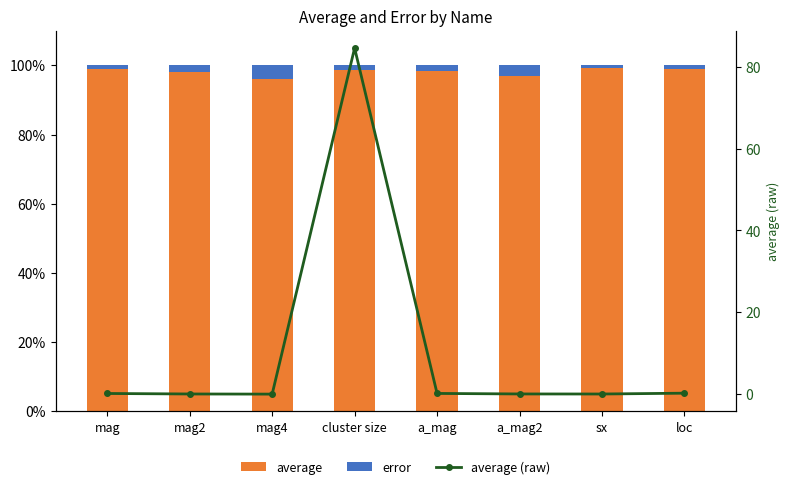

Is the value of average at mag4 greater than the value of average (raw) at a_mag?

Yes